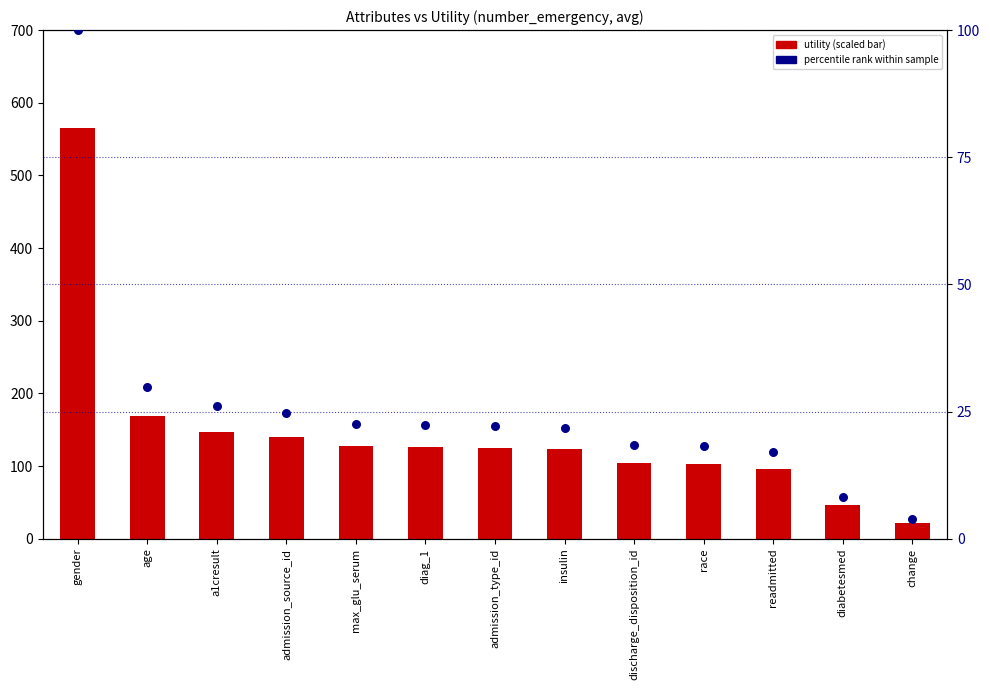

Which series has the largest total across all categories?

utility (scaled)